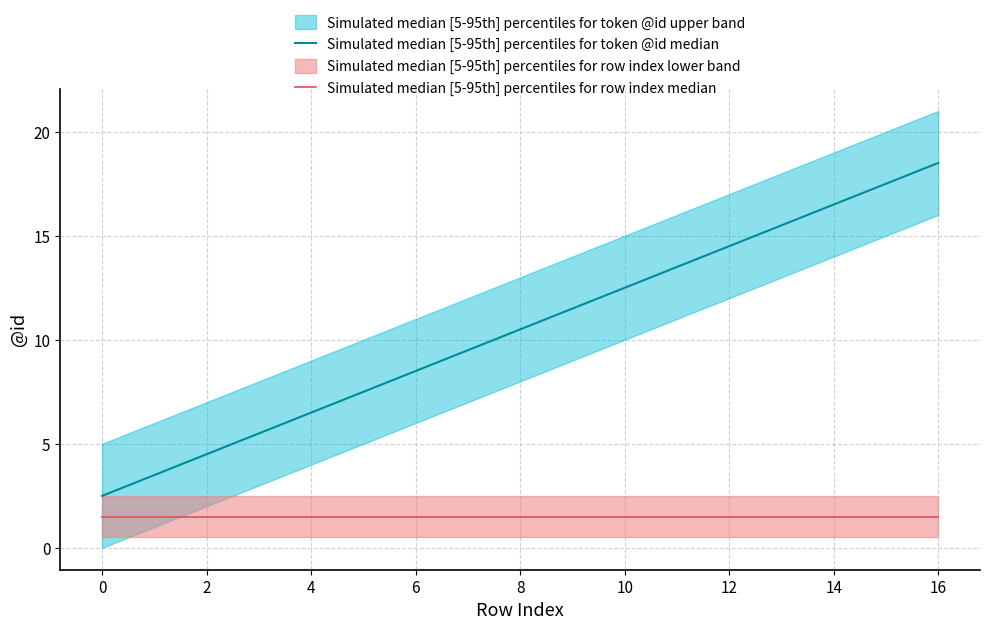

True or false: Simulated median [5-95th] percentiles for token @id median and Simulated median [5-95th] percentiles for row index median intersect in this chart.

False